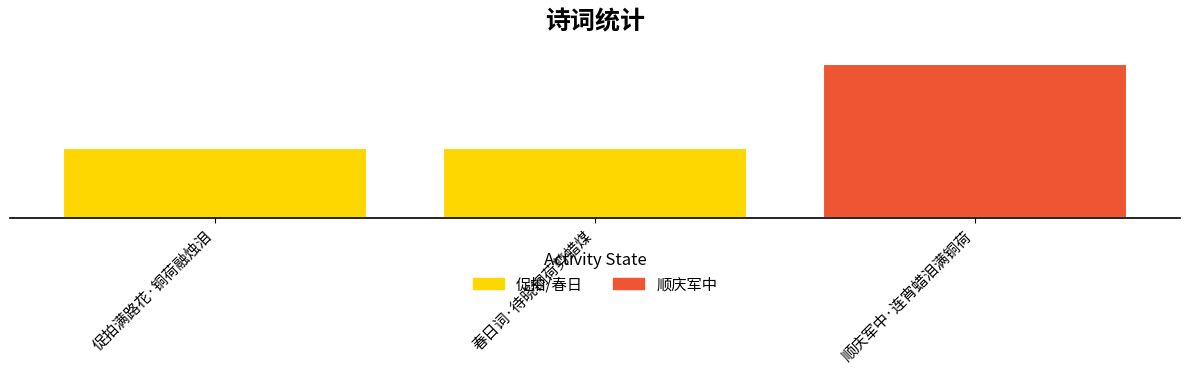

Where does the data first go above 137641?

顺庆军中·连宵蜡泪满铜荷